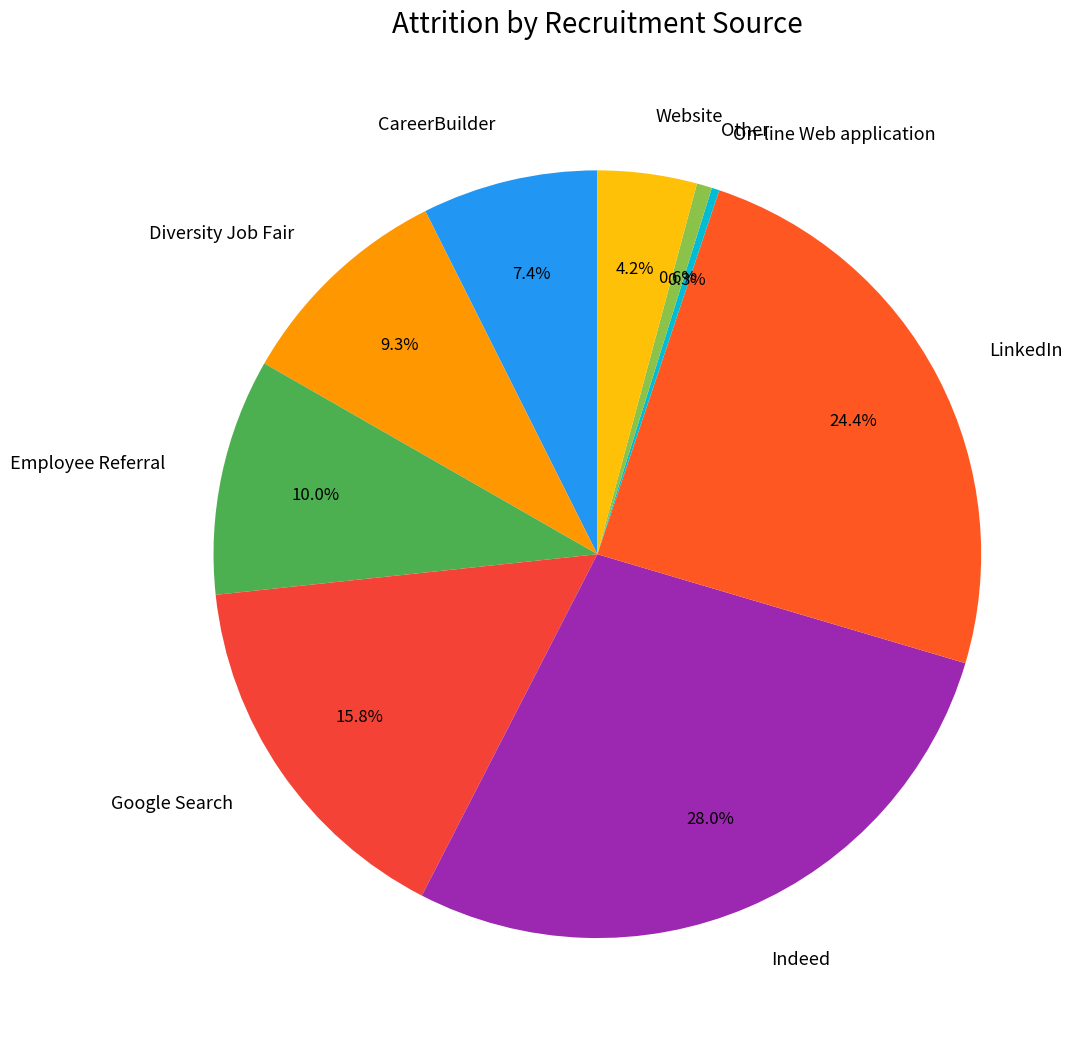

What is the largest slice in the pie chart?

Indeed